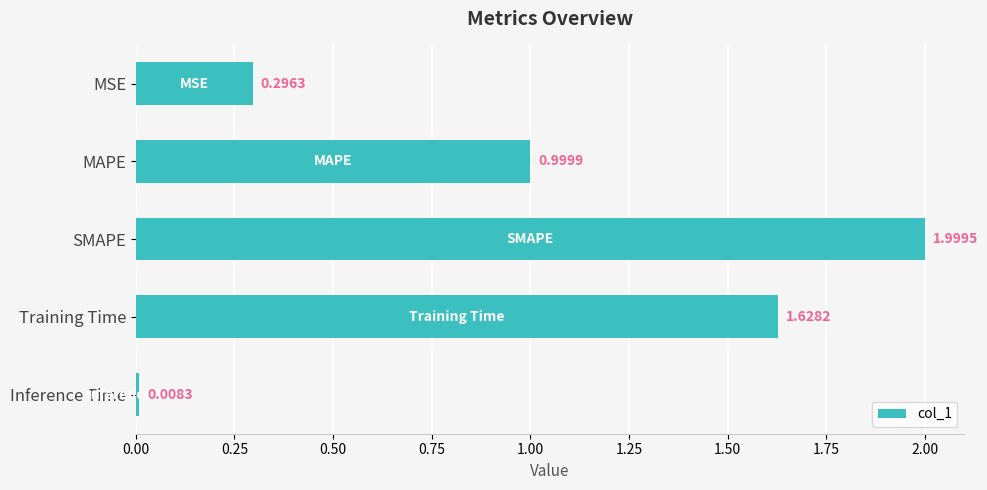

What is the change in value from MSE to Inference Time?

-0.3